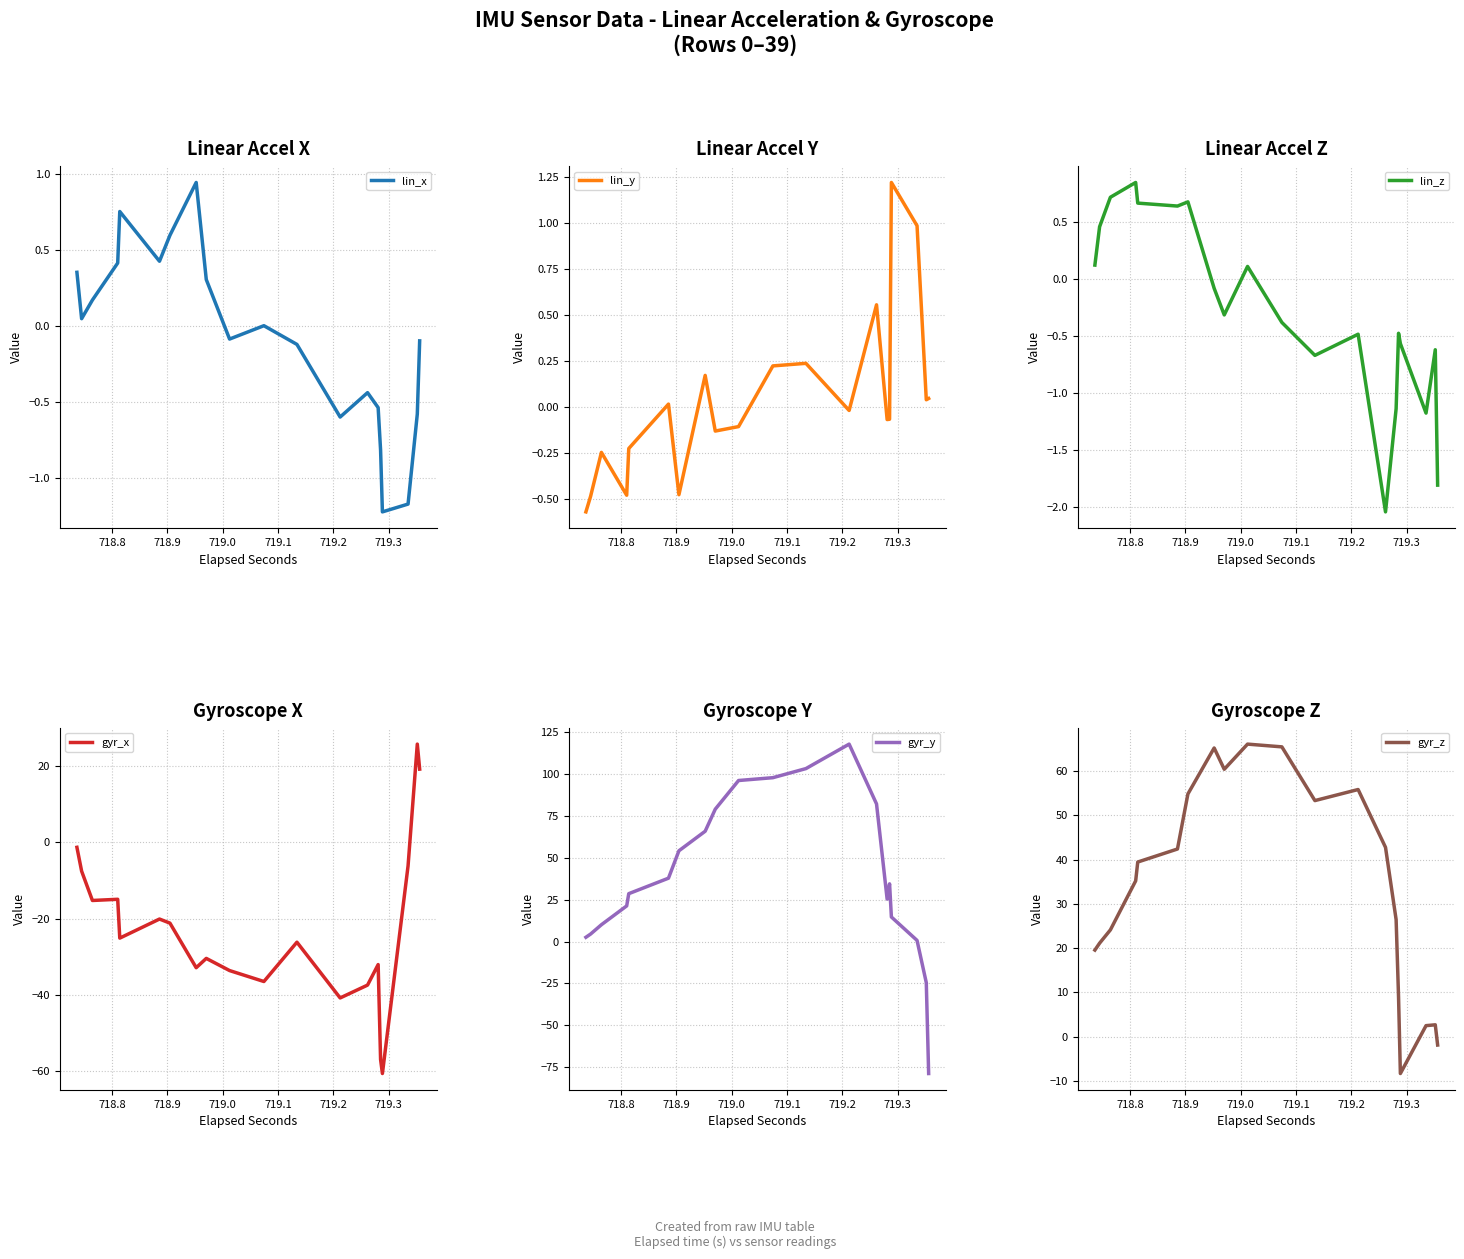

How many lines are shown in the chart?

6